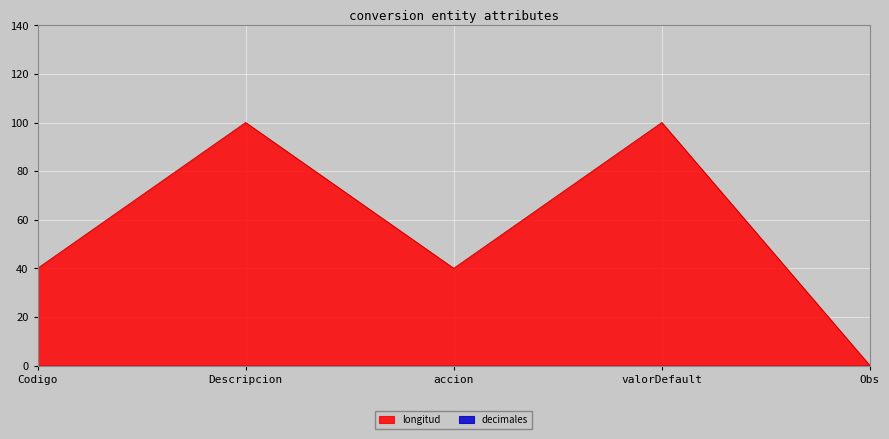

Rank the categories by value from lowest to highest.

Obs, Codigo, accion, Descripcion, valorDefault